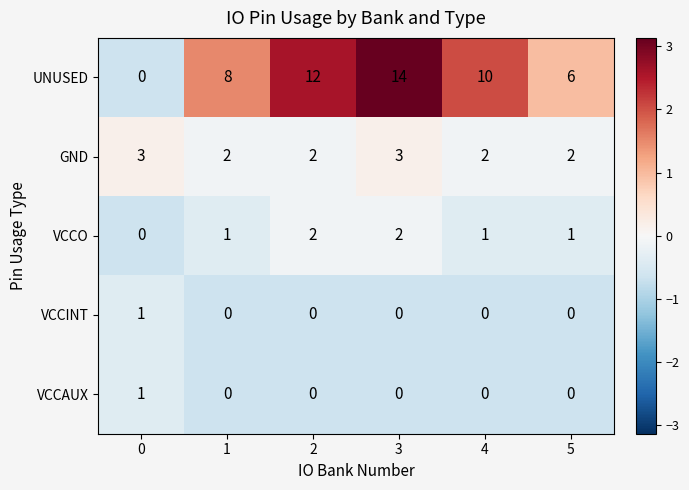

What is the difference between the highest and lowest values at 5?

6